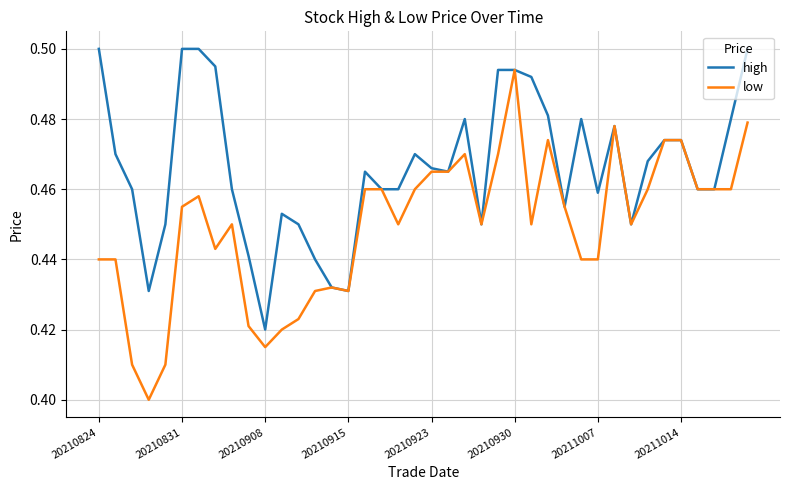

List the series in order of their overall mean, lowest first.

low, high